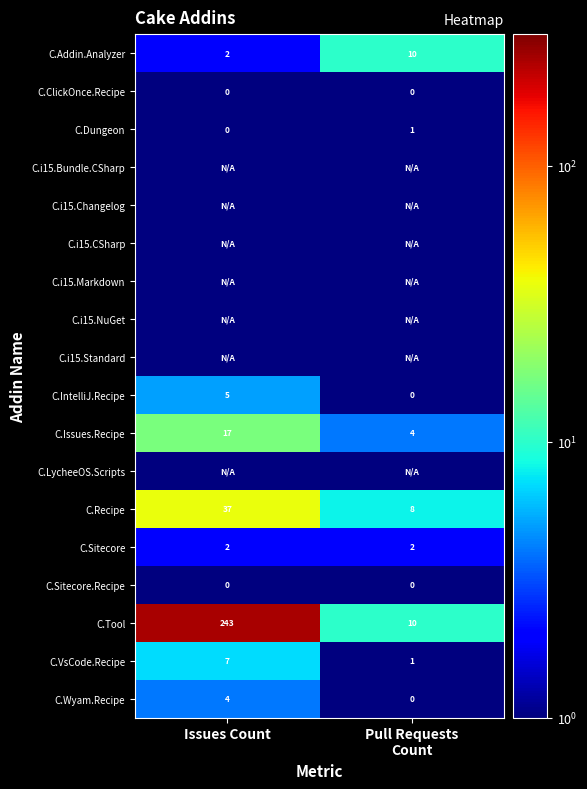

What is the difference between the maximum and minimum values in the C.Issues.Recipe series?

13.0